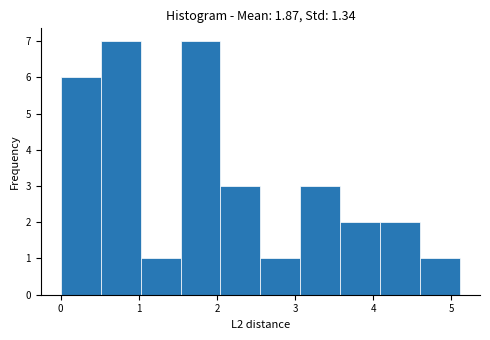

Reading left to right, list every bar in this chart as the range it spans on the x-axis followed by its height. Neither the bar edges nor the heights are printed on the chart, so give them approximately, as read against the axes.

0.0 to 0.5: 6
0.5 to 1.0: 7
1.0 to 1.5: 1
1.5 to 2.0: 7
2.0 to 2.6: 3
2.6 to 3.1: 1
3.1 to 3.6: 3
3.6 to 4.1: 2
4.1 to 4.6: 2
4.6 to 5.1: 1